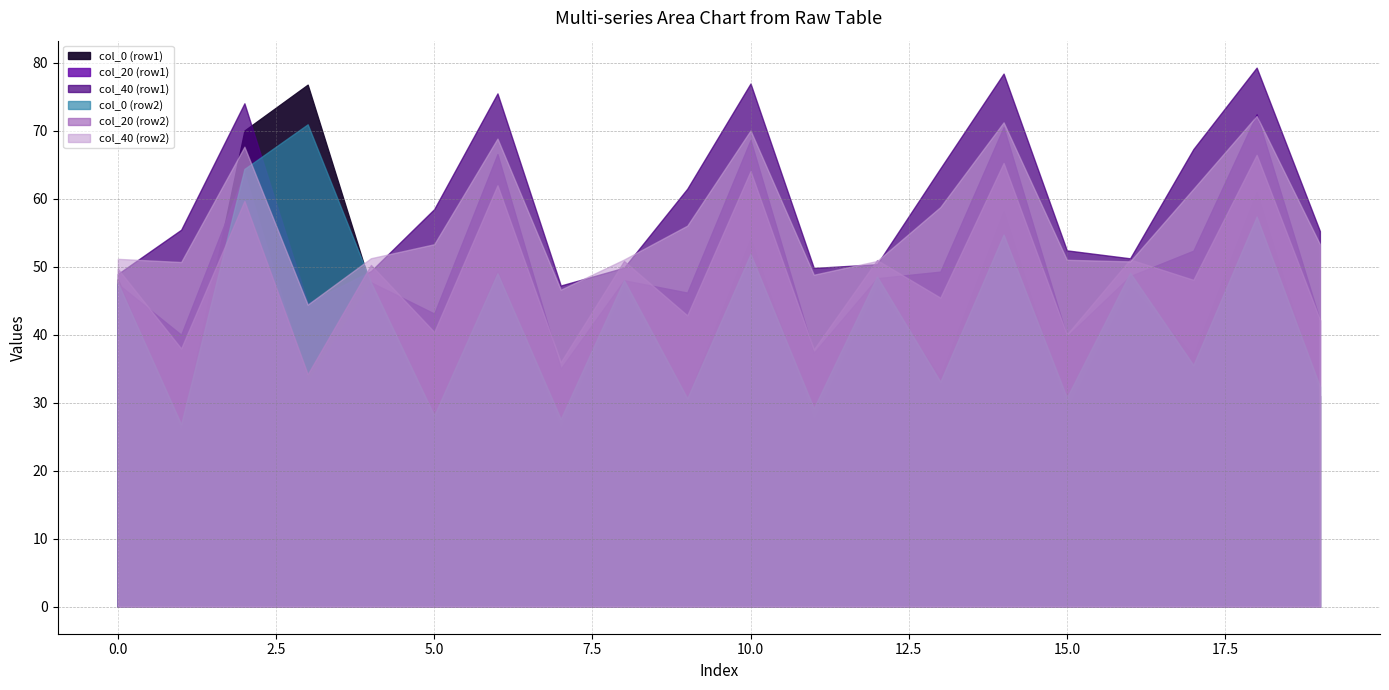

At which label does col_0 reach its minimum?

2